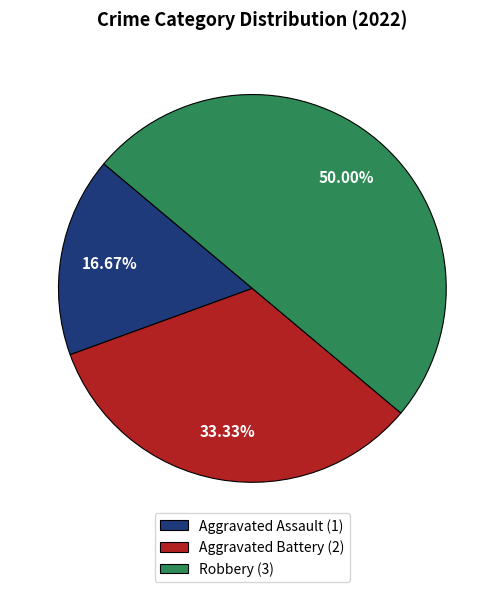

Is it true that Aggravated Battery is 33% of the pie?

True